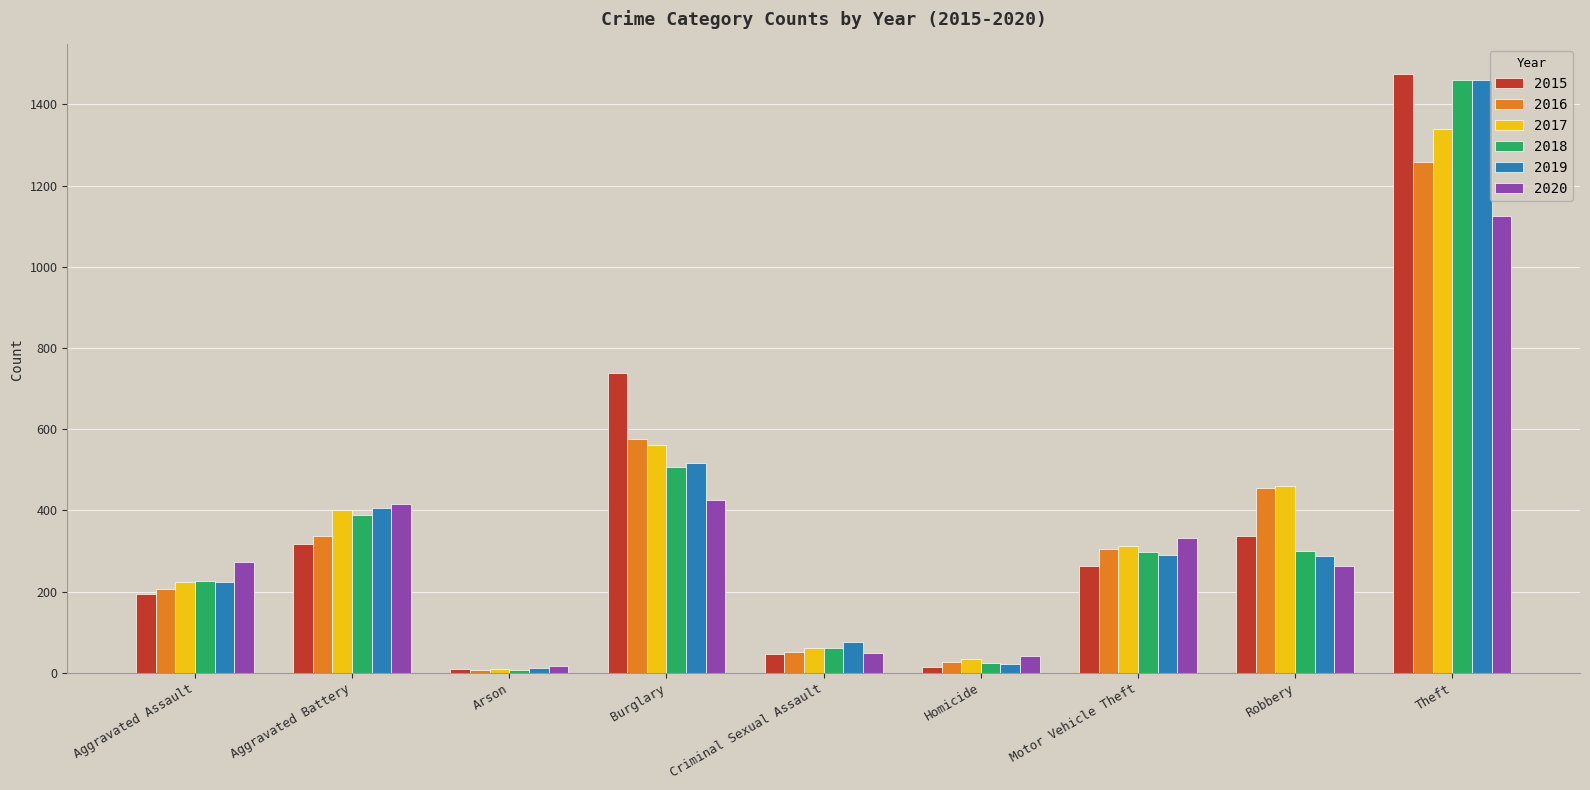

How many values in the 2019 series are below 287?

4